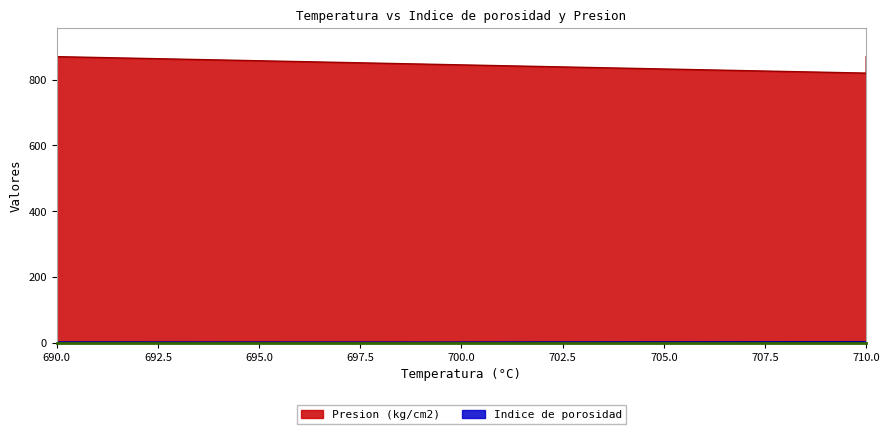

What is the difference between the maximum and second lowest values in the Indice de porosidad series?

1.4